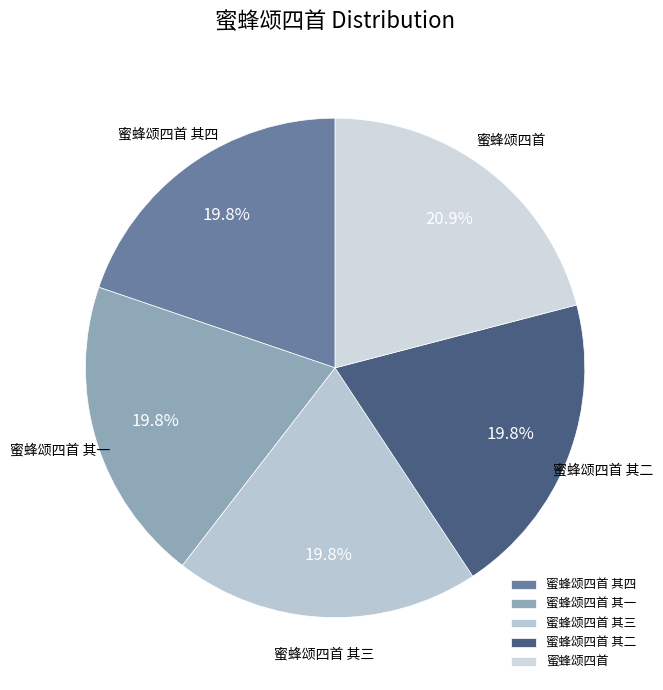

To the nearest percent, what is the combined percentage of 蜜蜂颂四首 其二 and 蜜蜂颂四首?

41%